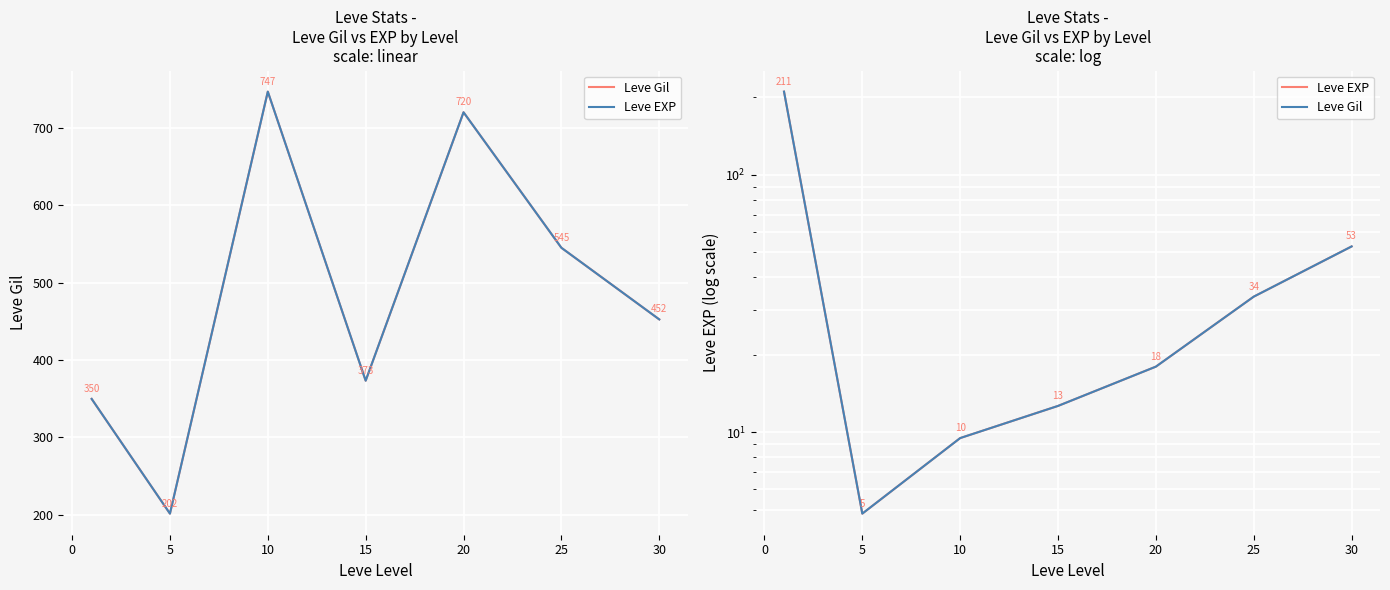

Which series has the widest spread of values?

Leve Gil